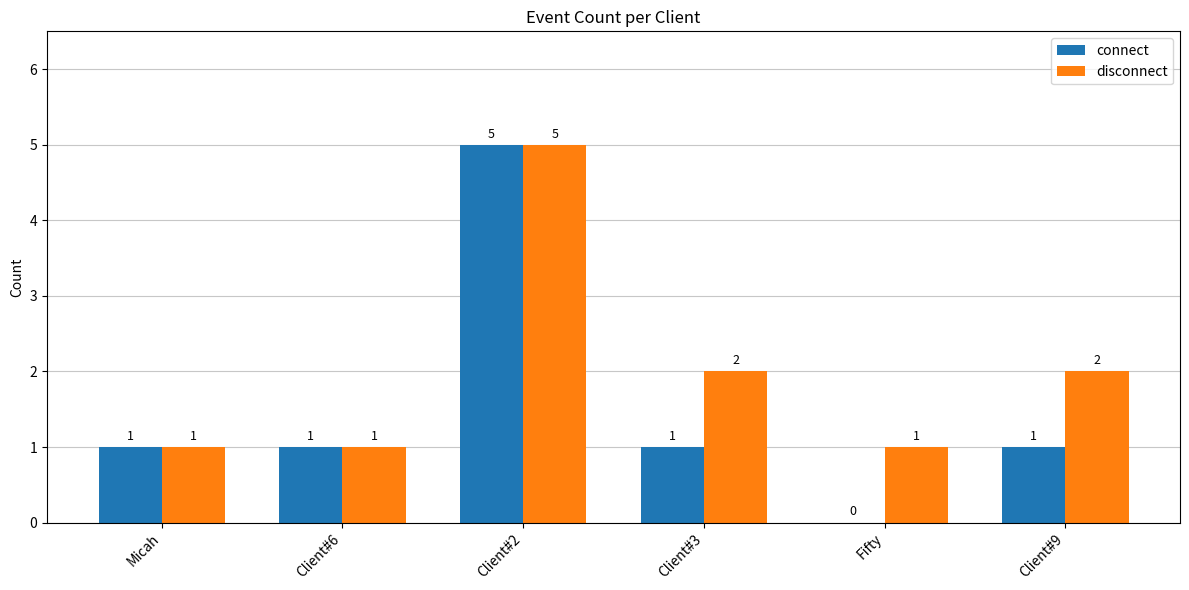

What are all the series names shown in the legend?

connect, disconnect